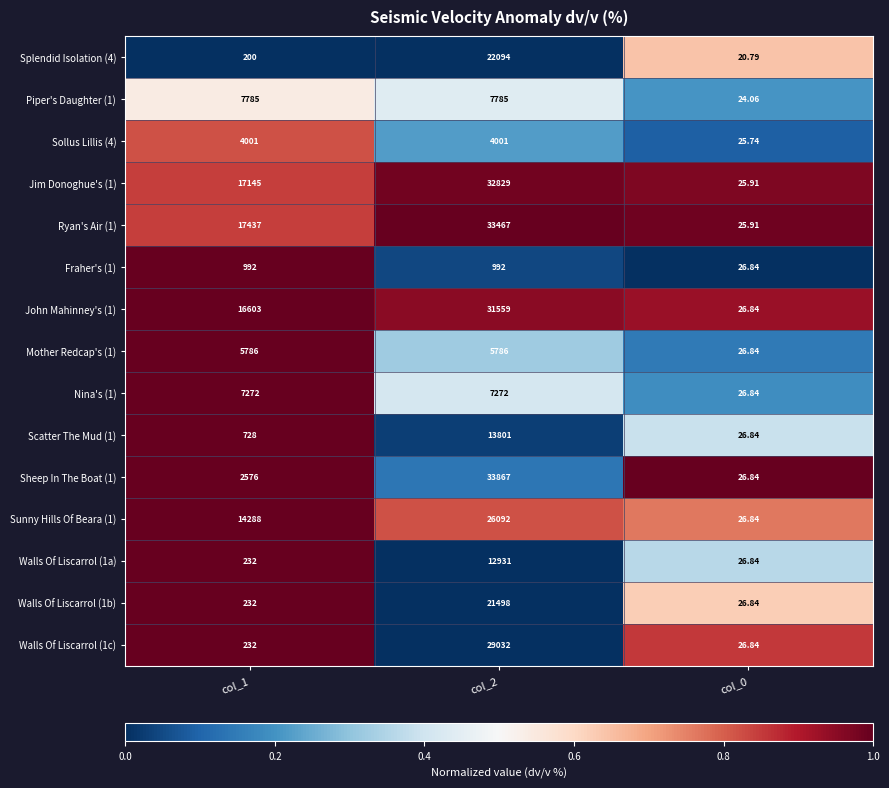

How many series are shown in this chart?

15